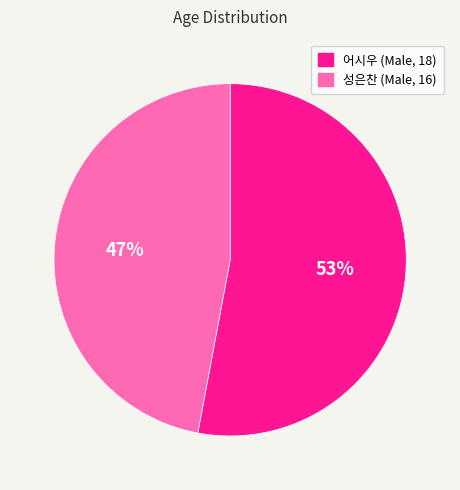

Does any single category account for the majority?

Yes